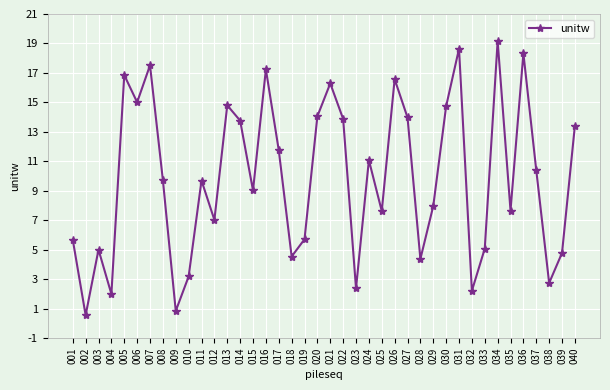

At which label does the data first exceed 9?

005